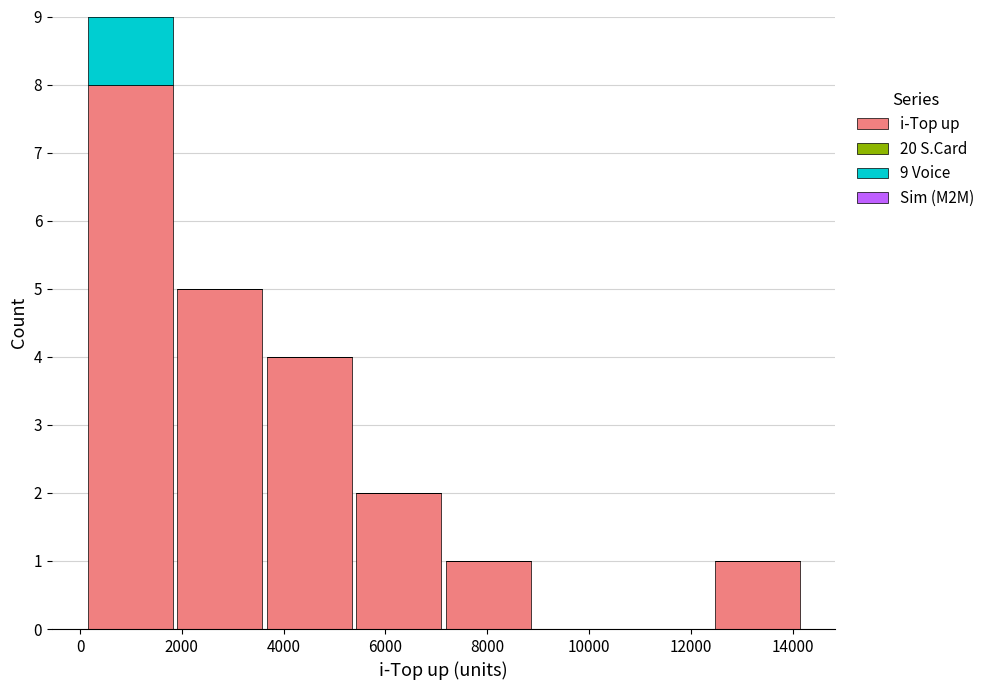

Which range on the x-axis has the tallest stacked bar (by total height)?

200 to 1800